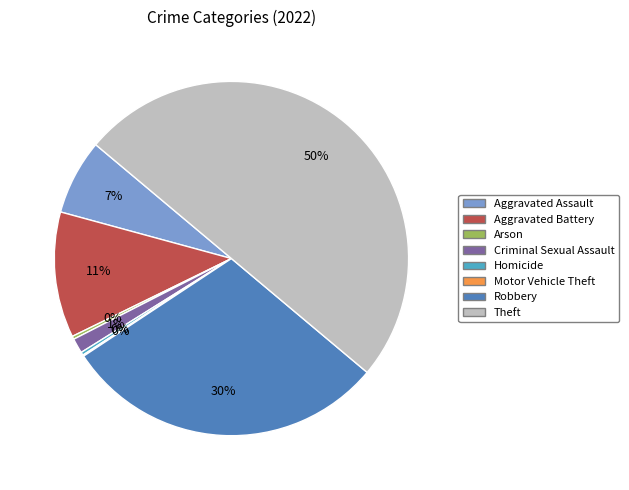

Is the sum of Aggravated Assault and Aggravated Battery greater than half?

No